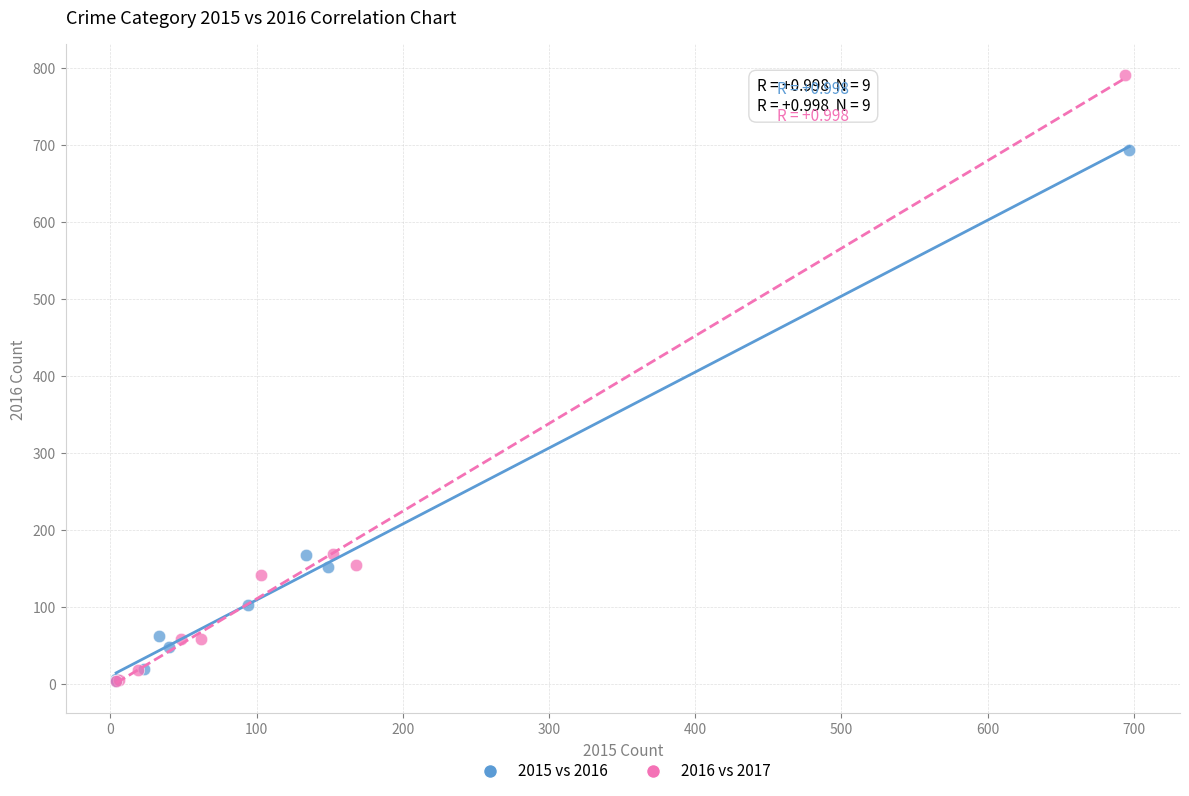

Which series has the widest spread of Y values?

2016 vs 2017